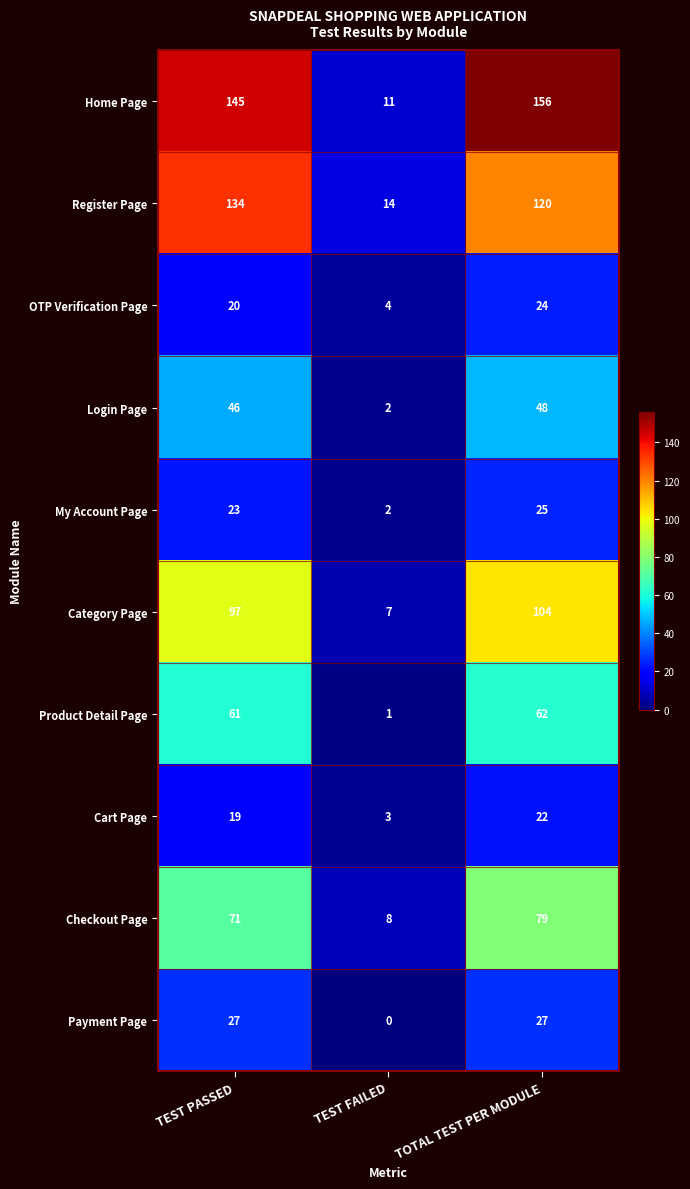

At how many categories does at least one series exceed 74?

2